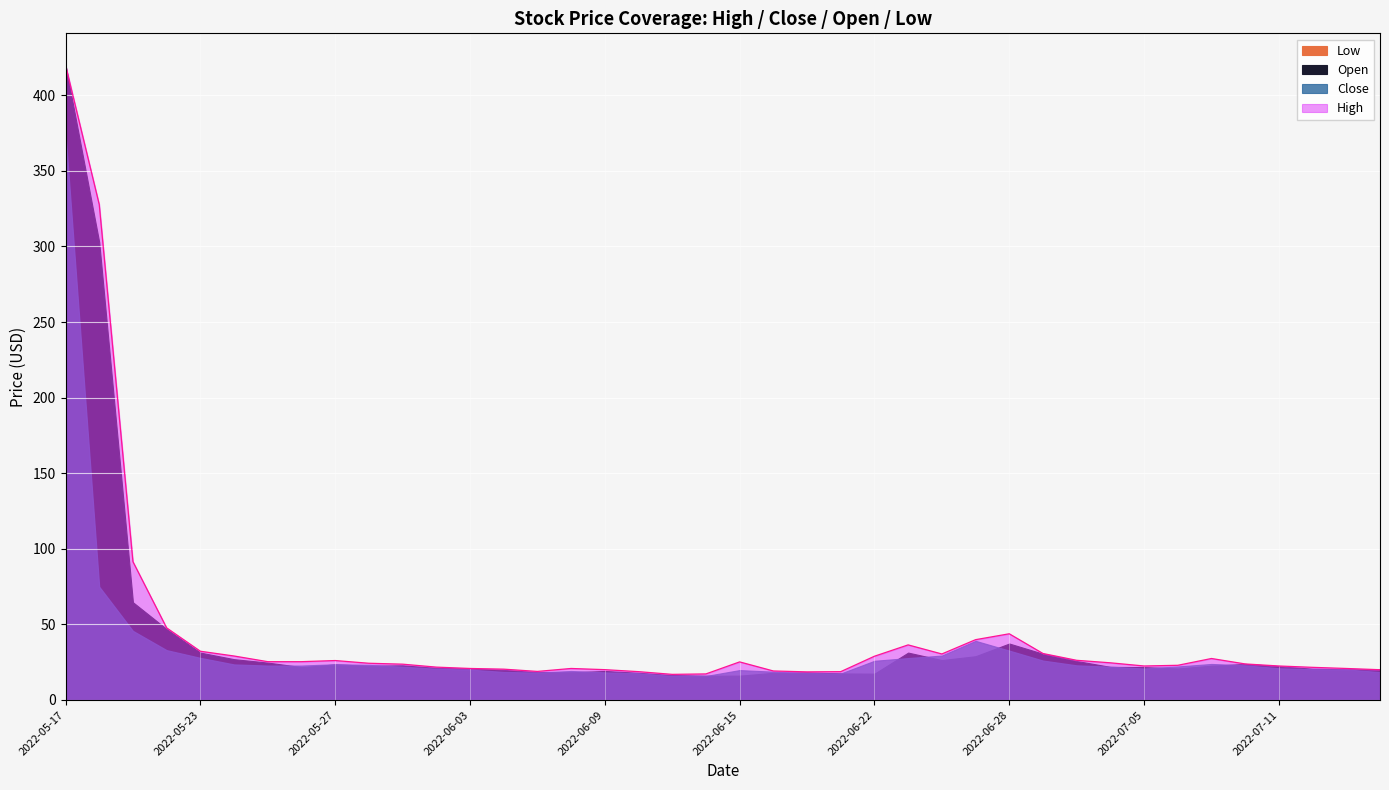

What is the label of the 11th point from the left?

2022-06-01